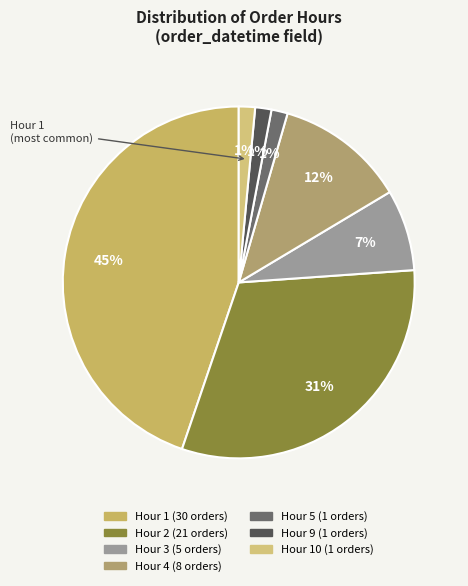

How many slices are in this pie chart?

7